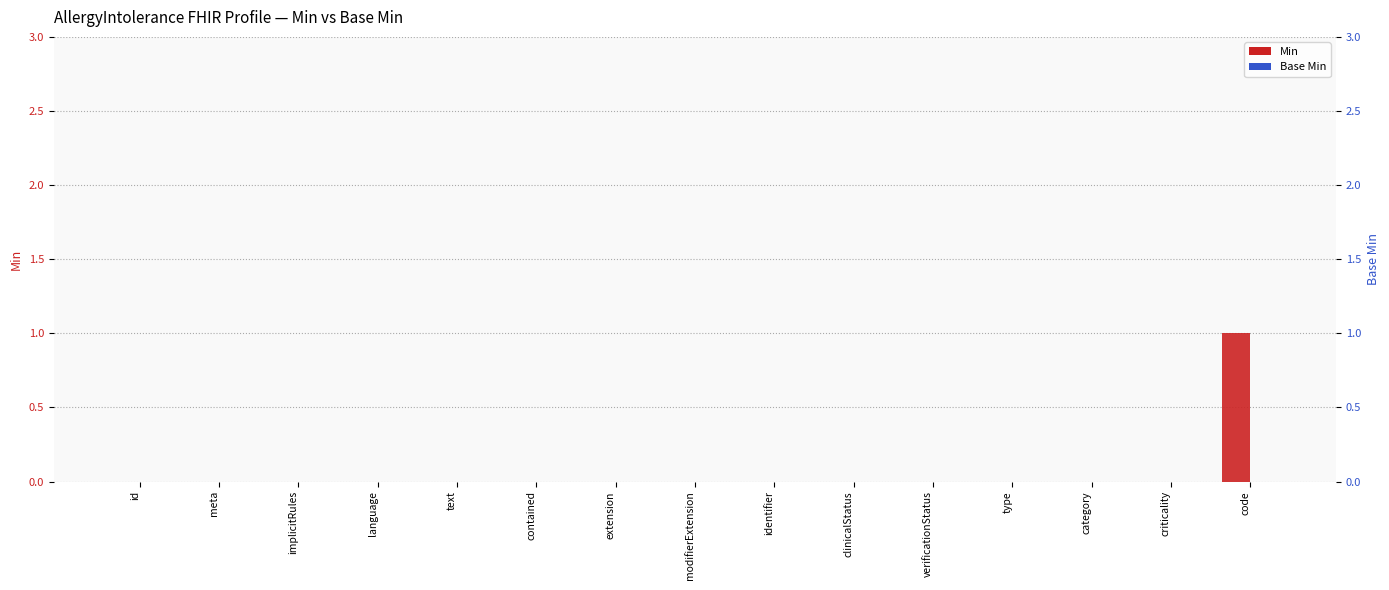

List the series in order of their overall mean, highest first.

Min, Base Min